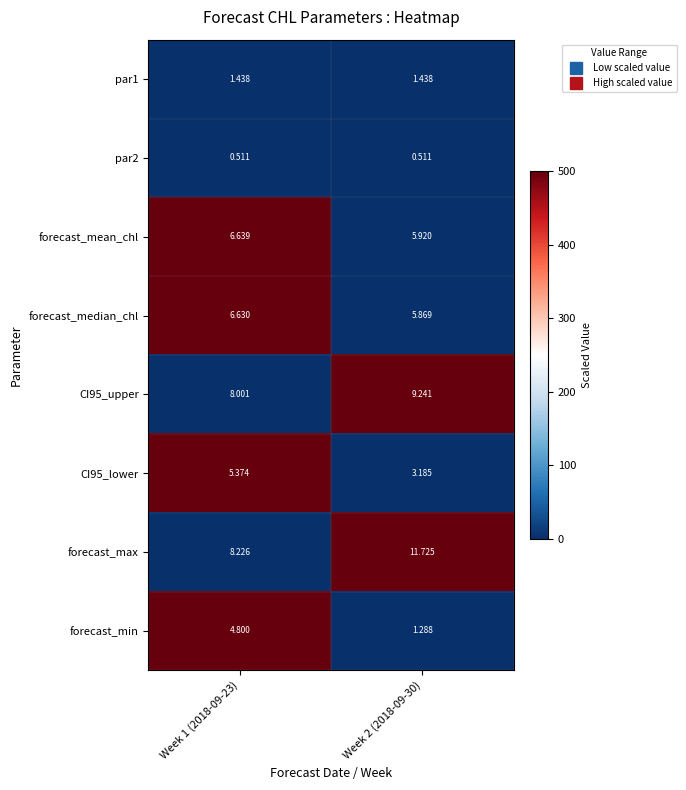

What is the total value across all series at Week 2 (2018-09-30)?

39.2